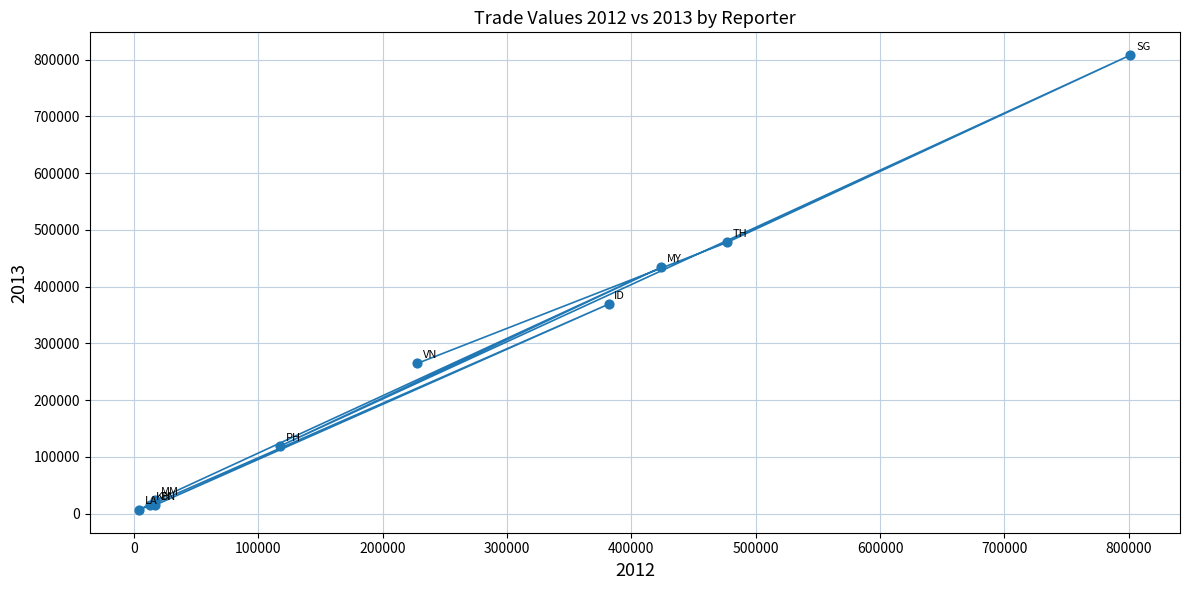

What Y value in the scatter plot is closest to 407264?

434019.5